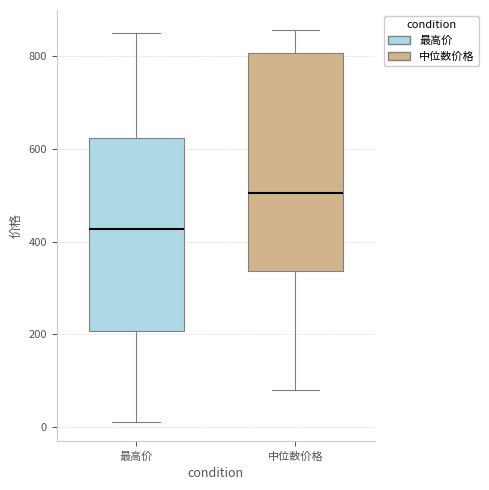

Which box has the lowest median line?

最高价